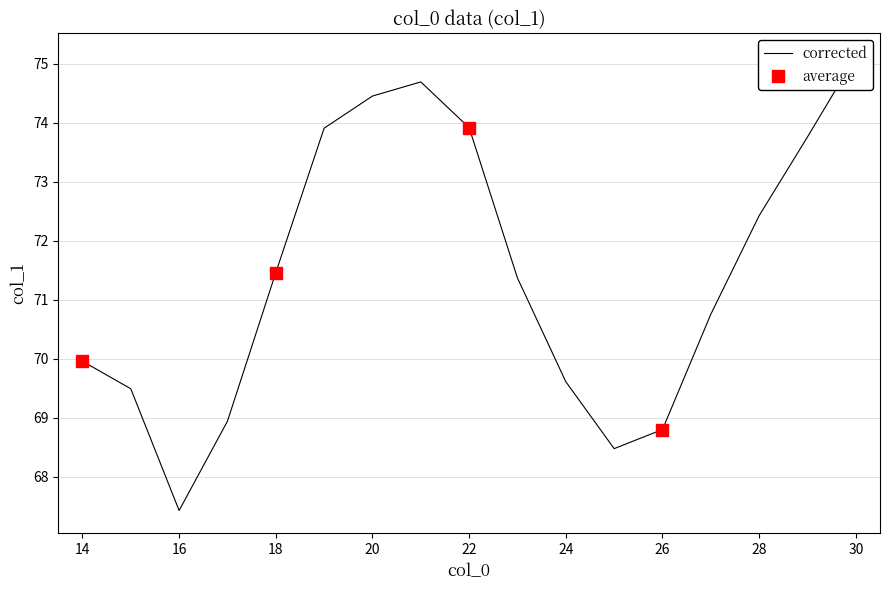

Reading left to right, list all the values displayed in this chart.

70.0	69.5	67.4	68.9	71.5	73.9	74.5	74.7	73.9	71.4	69.6	68.5	68.8	70.8	72.4	73.8	75.1